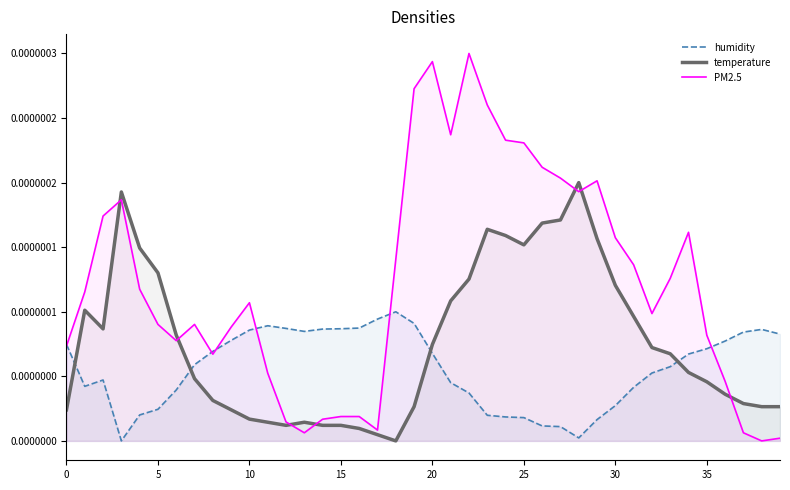

What are all the series names shown in the legend?

humidity, temperature, PM2.5